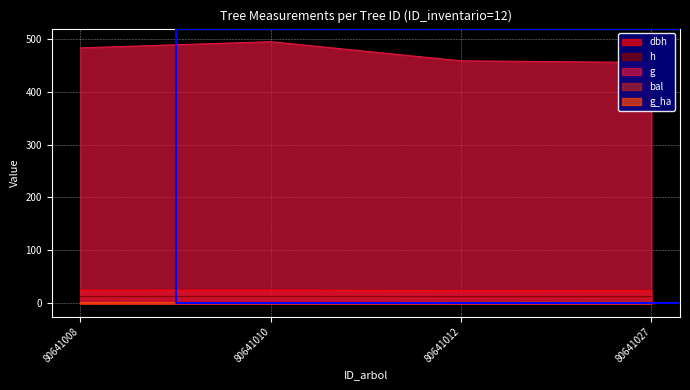

The h series shows 13.0 at 80641012. True or false?

True